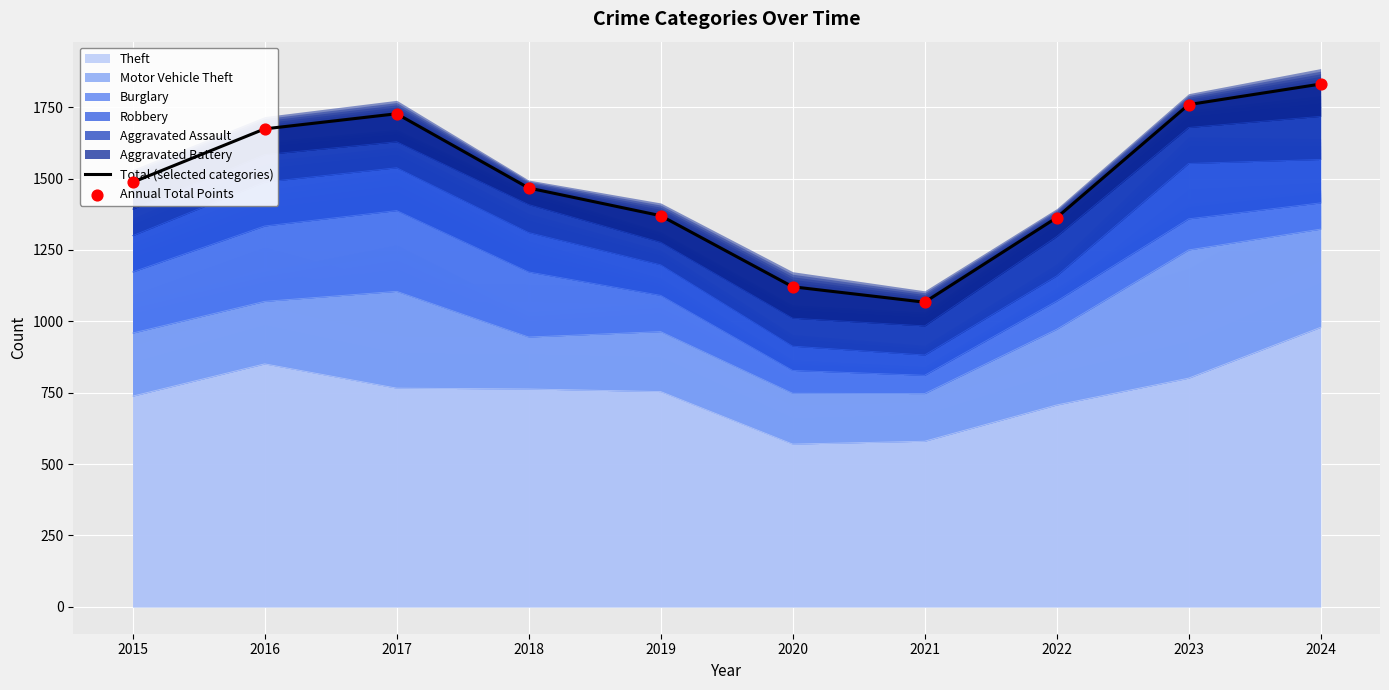

Which series has the widest spread of Y values?

Total (selected categories)